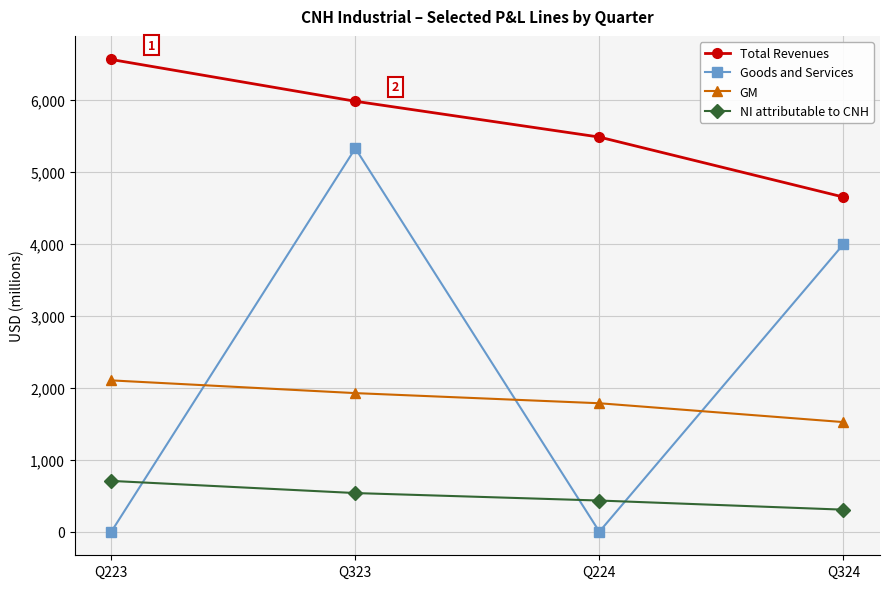

True or false: Total Revenues has a value of 4654 at Q324.

True